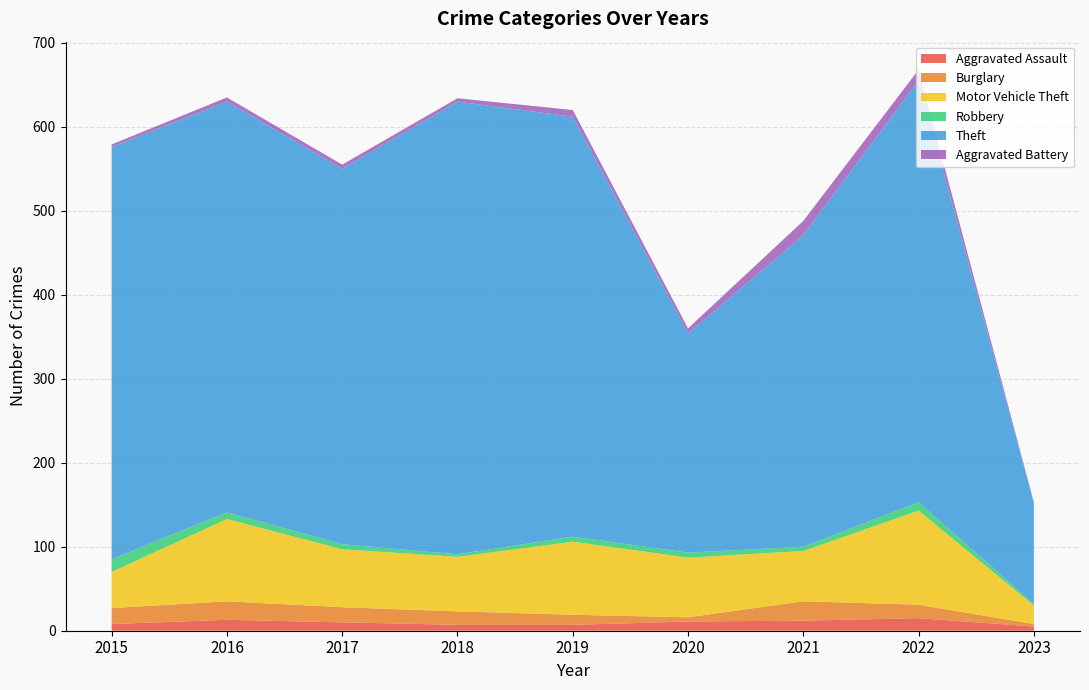

Reading left to right, what are all the values shown in this chart?

Aggravated Assault: 8	13	10	7	7	11	12	15	5
Burglary: 19	22	18	16	12	5	23	16	3
Motor Vehicle Theft: 43	98	69	65	87	71	60	112	22
Robbery: 15	8	6	3	6	6	5	10	2
Theft: 491	489	447	539	500	261	371	502	120
Aggravated Battery: 3	5	5	4	8	6	17	13	1